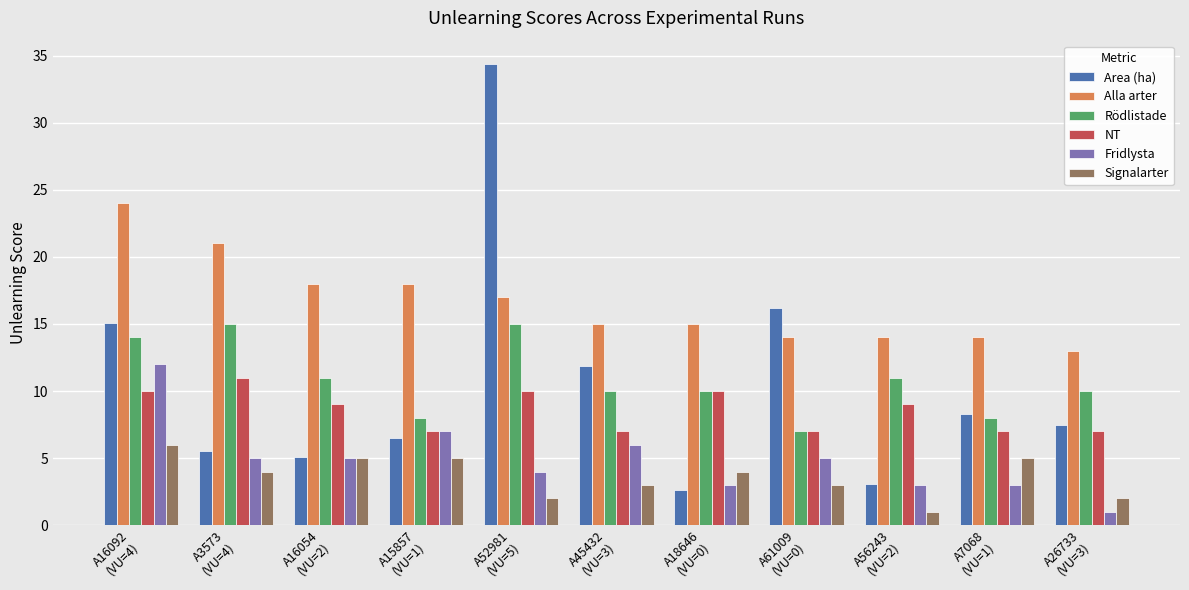

Count the number of categories in the chart.

11